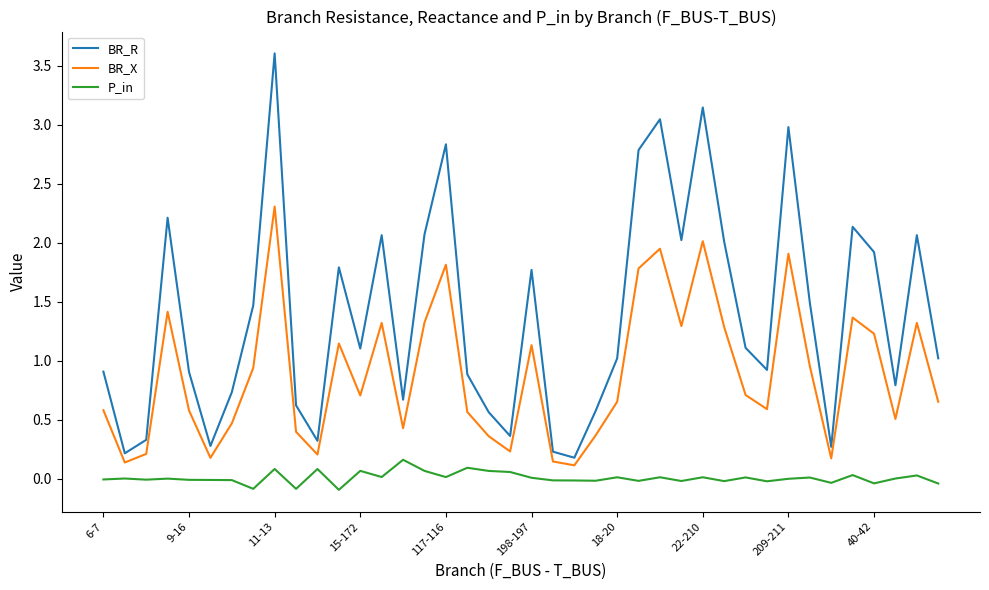

What is the difference between the maximum and minimum values in the BR_X series?

2.2